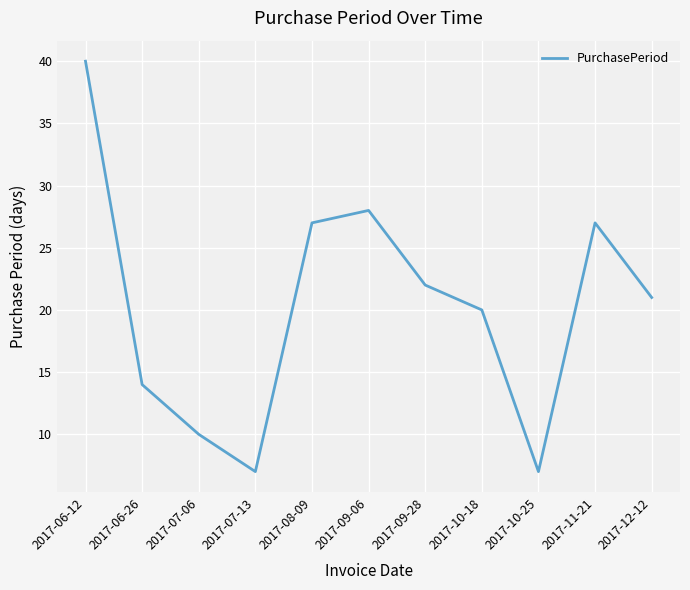

At which category does the chart reach its peak across all series?

2017-06-12